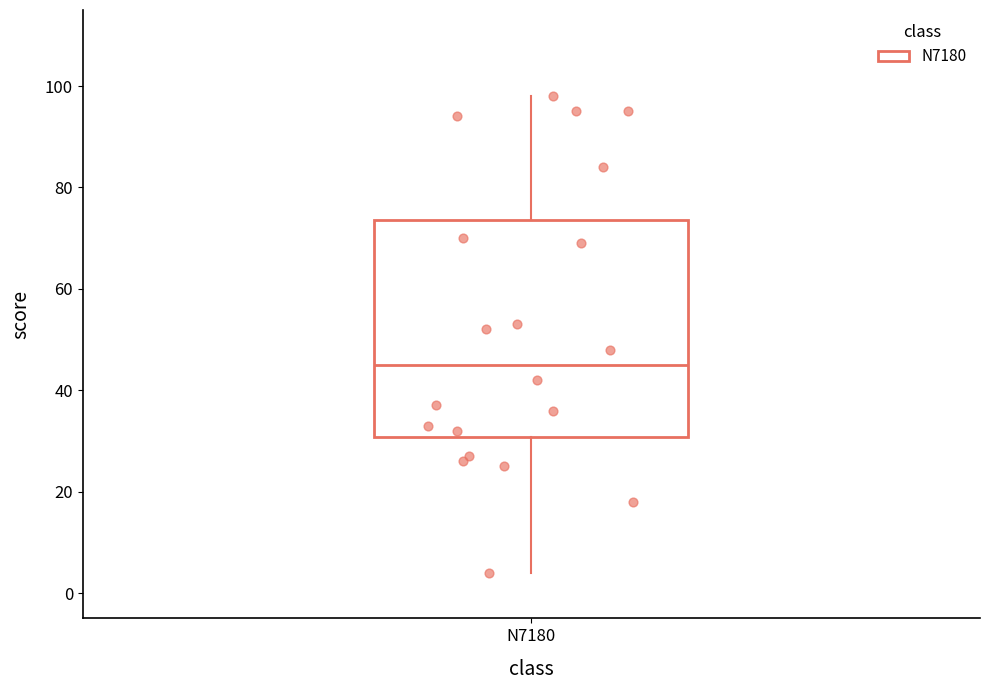

Read this box plot against the y-axis: the position of the median line, the range covered by the box, and the ends of both whiskers. The values are not printed on the chart, so give them approximately, as read against the axis.

median 46, box 30 to 74, whiskers 4 to 98